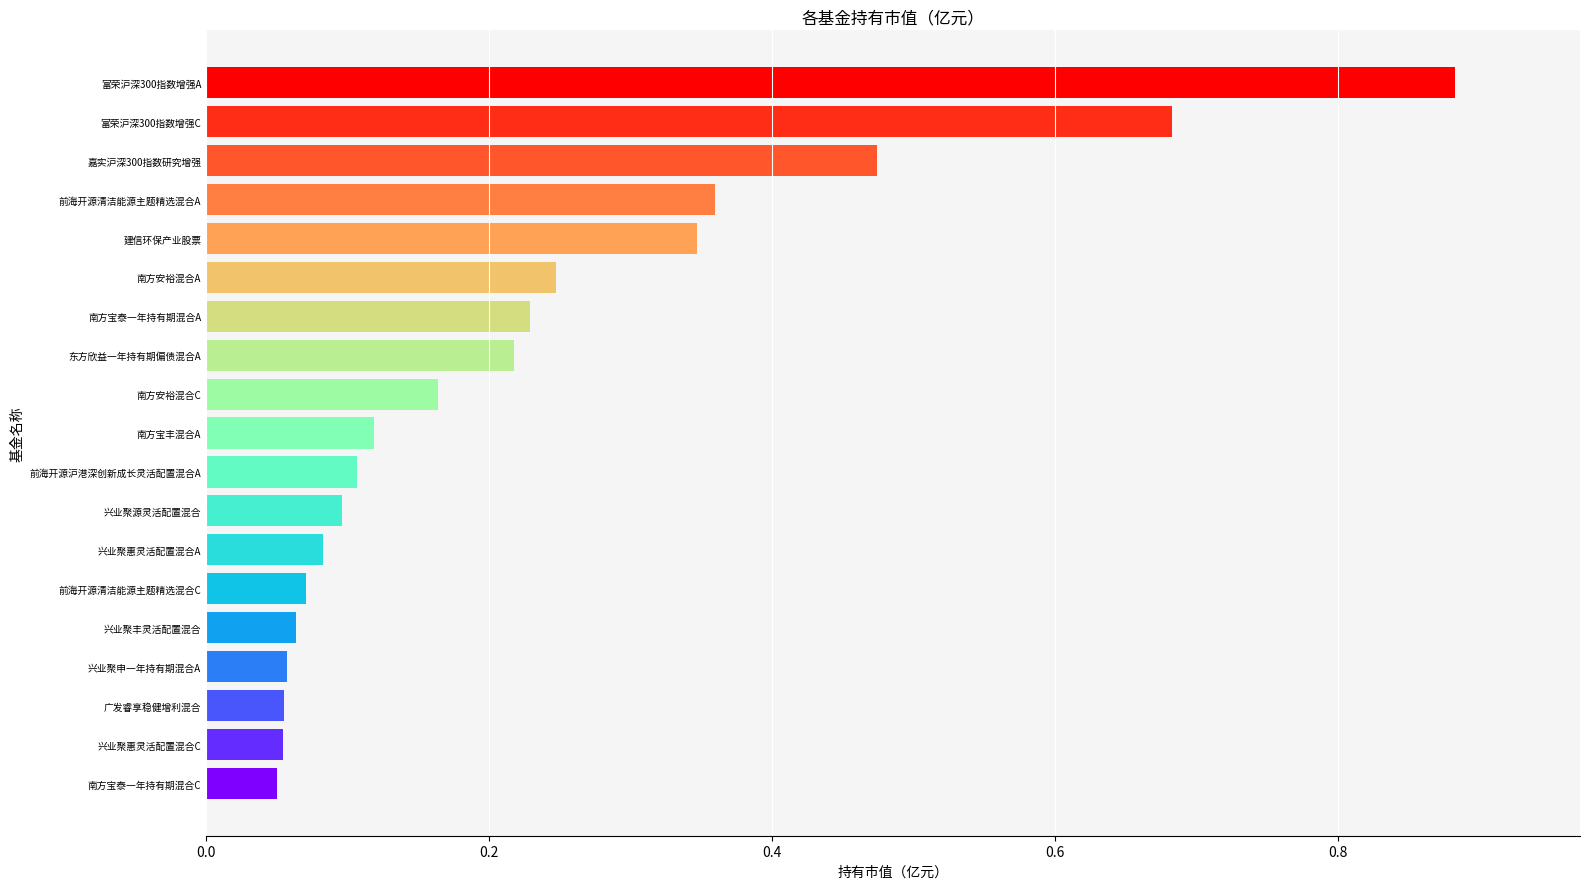

What is the difference between the maximum and minimum values?

0.8